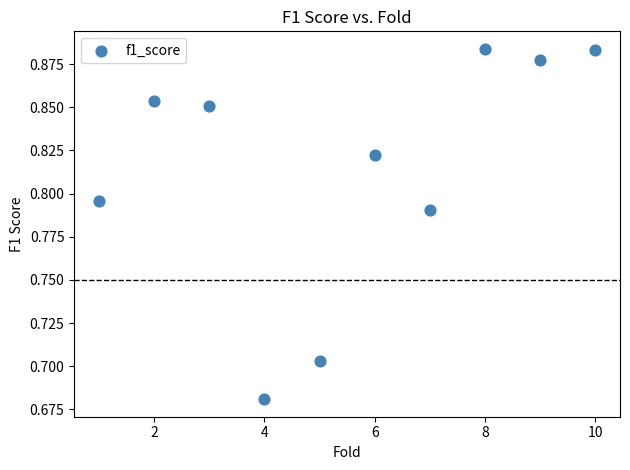

What is the range of X values (max minus min)?

9.0